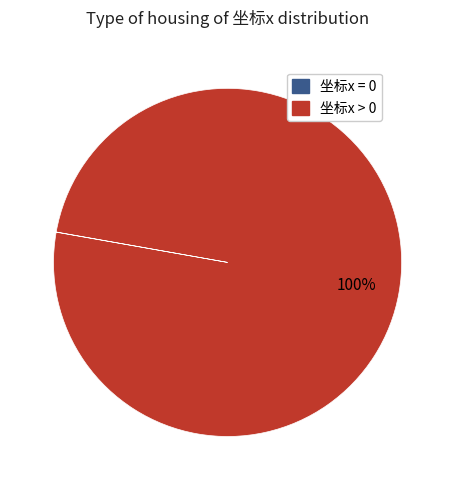

To the nearest percent, what is the average slice percentage?

50%